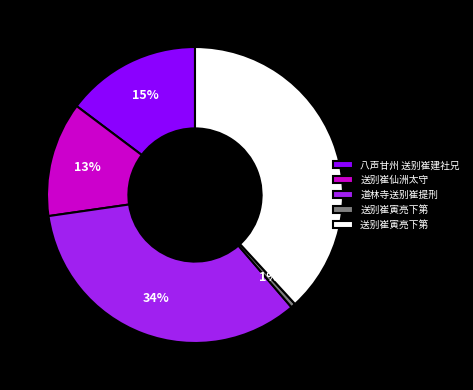

Does any single category account for the majority?

No